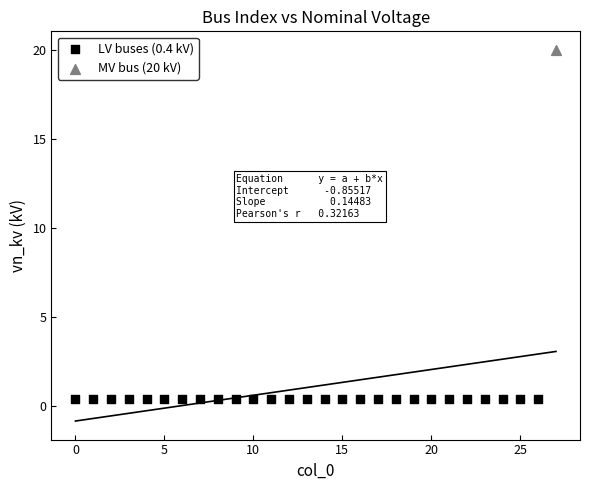

What are all the series names shown in the legend?

LV buses (0.4 kV), MV bus (20 kV)